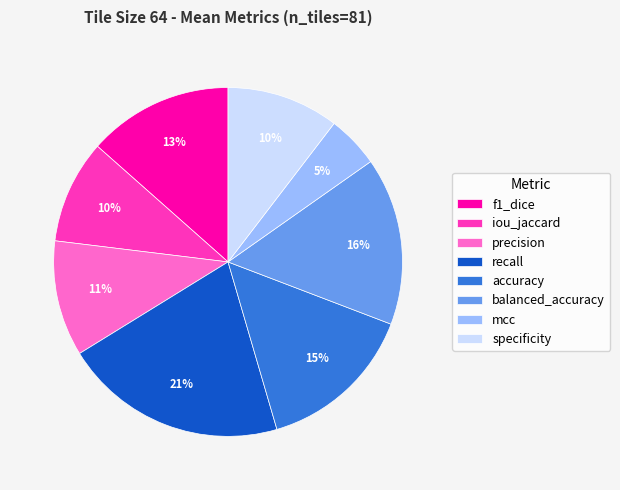

What is the smallest slice in the pie chart?

mcc